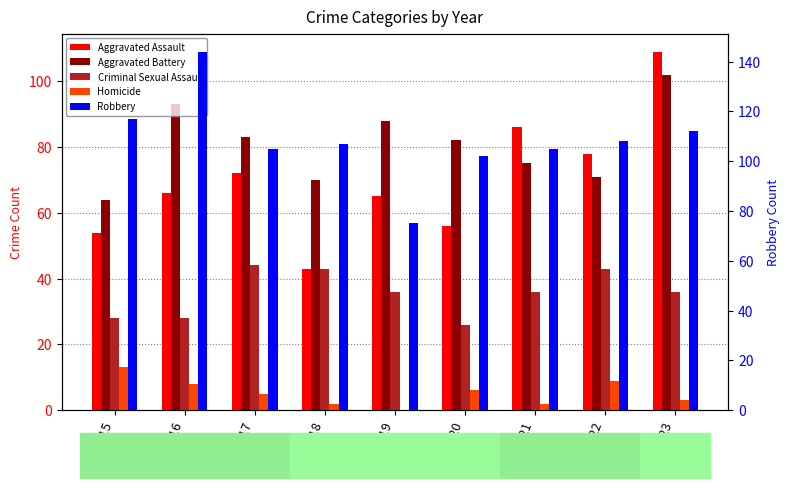

Read the Aggravated Battery value at 2018, to the nearest 5.

70